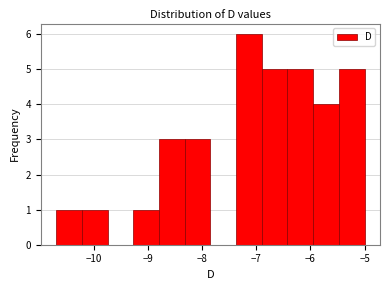

Reading left to right, list every bar in this chart as the range it spans on the x-axis followed by its height. Neither the bar edges nor the heights are printed on the chart, so give them approximately, as read against the axes.

-10.7 to -10.2: 1
-10.2 to -9.7: 1
-9.7 to -9.3: 0
-9.3 to -8.8: 1
-8.8 to -8.3: 3
-8.3 to -7.8: 3
-7.8 to -7.4: 0
-7.4 to -6.9: 6
-6.9 to -6.4: 5
-6.4 to -5.9: 5
-5.9 to -5.5: 4
-5.5 to -5.0: 5